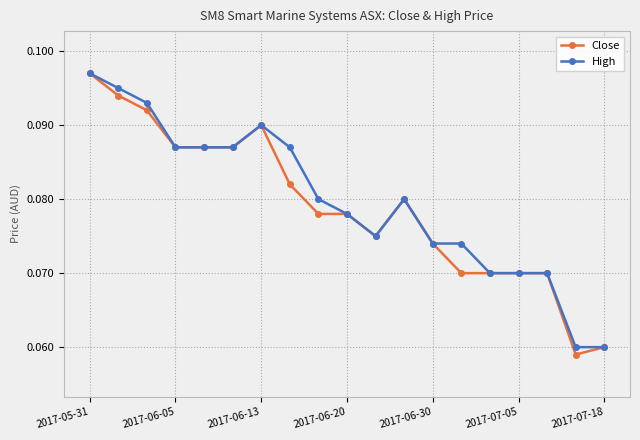

How many Close values are between 0 and 1?

19